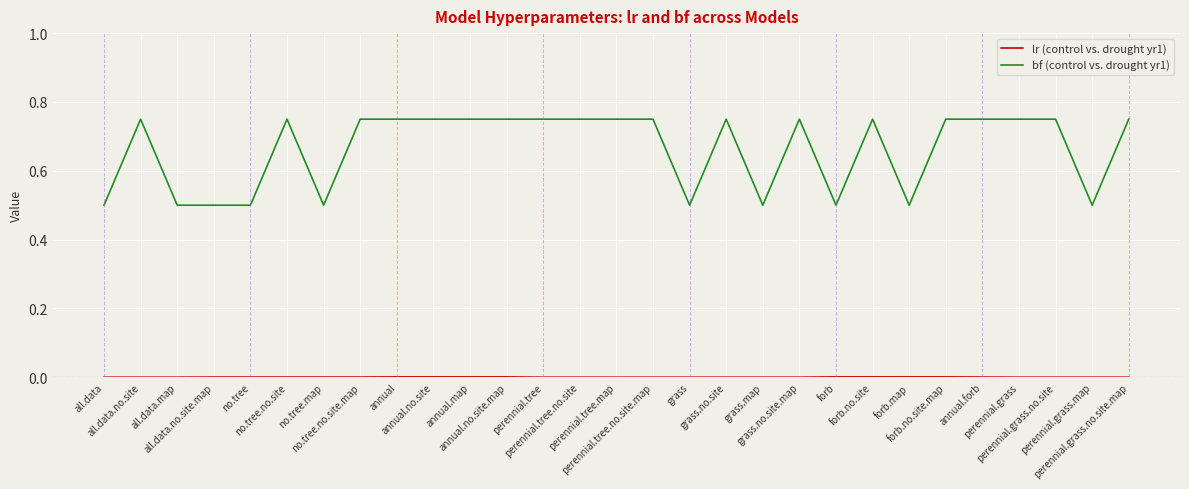

At how many categories does at least one series exceed 0?

29